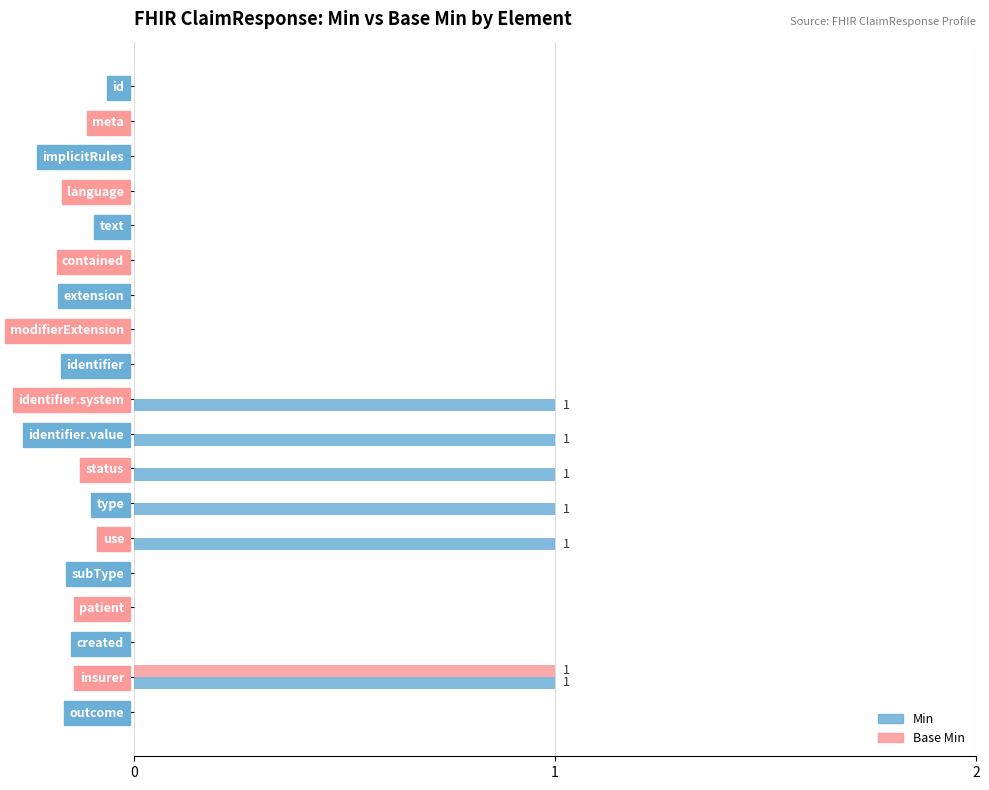

The Base Min series shows 0 at identifier.value. True or false?

True